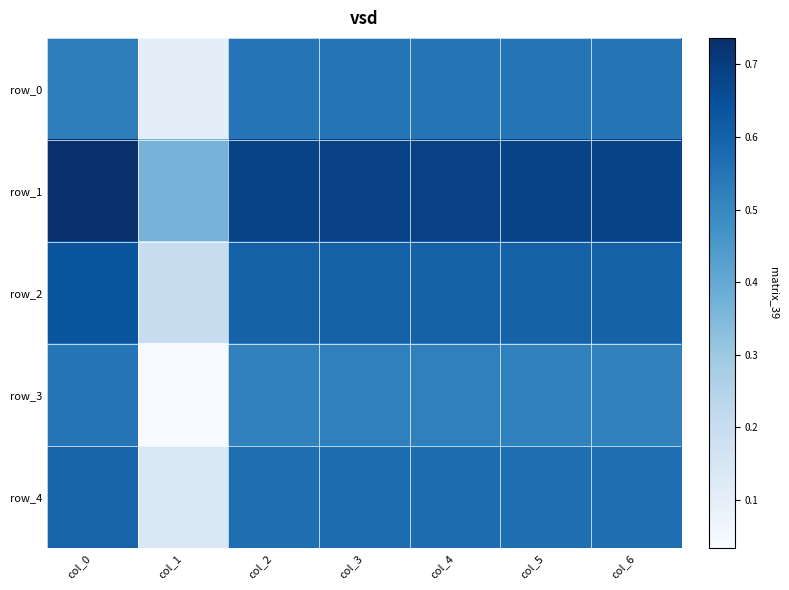

What is the total value across all series at col_2?

2.9